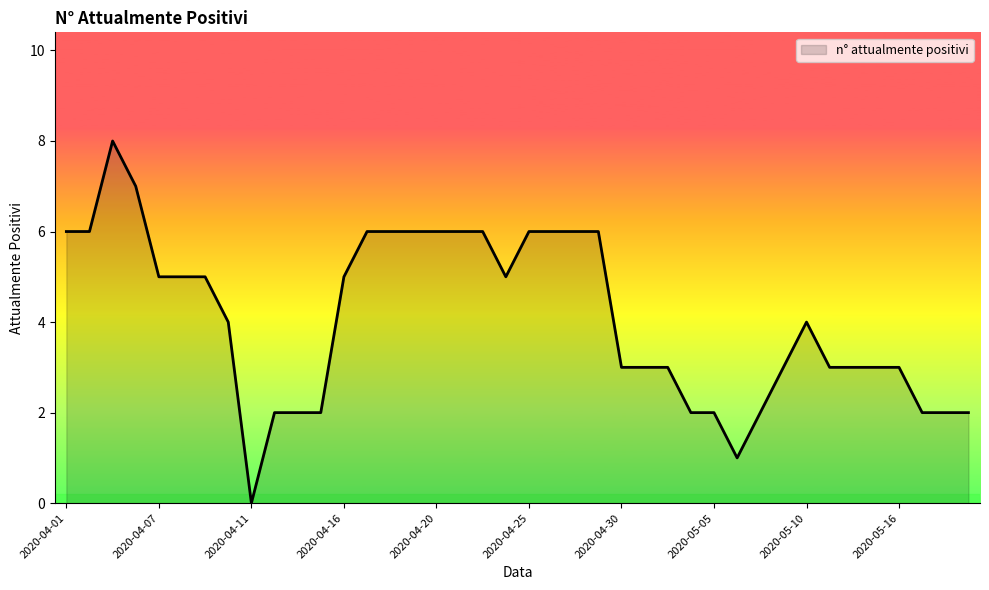

What is the difference between the maximum and minimum values?

8